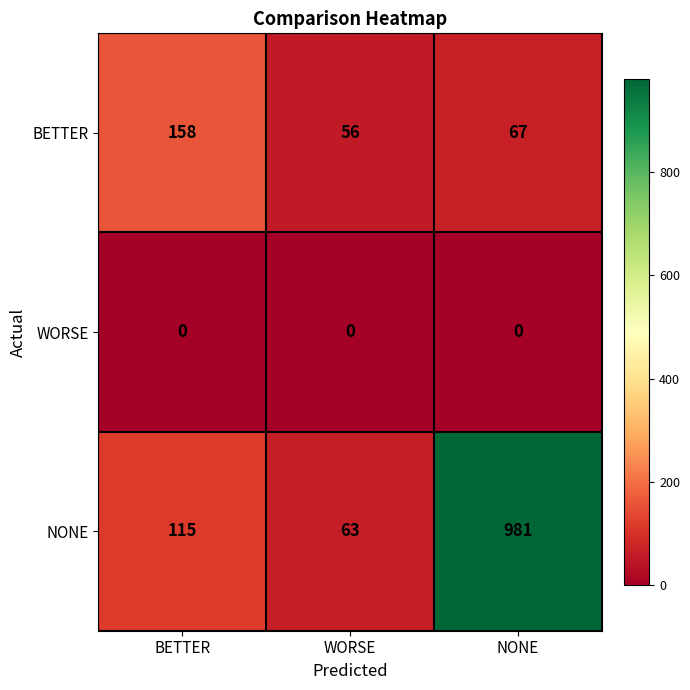

Which series changed the most between WORSE and NONE?

NONE